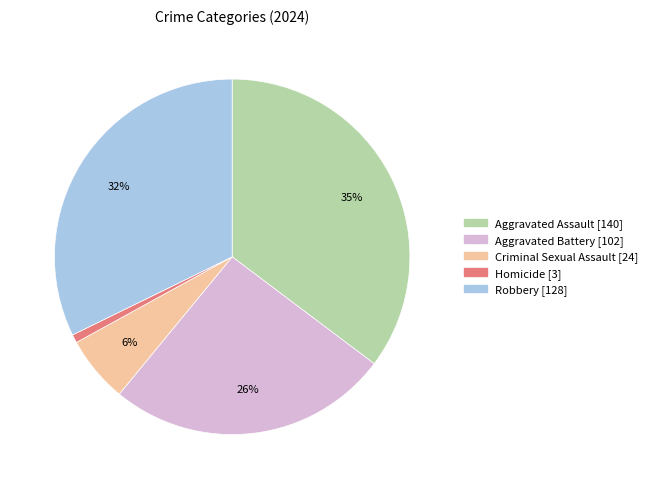

What percentage is the Aggravated Assault slice, to the nearest percent?

35%